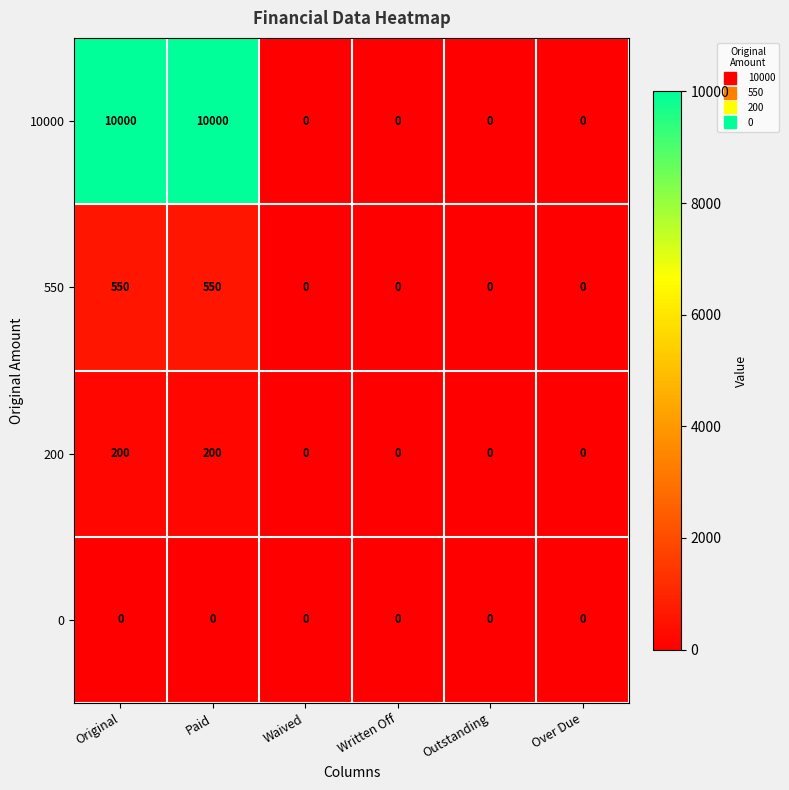

What is the difference between the maximum and second lowest values in the 200 series?

200